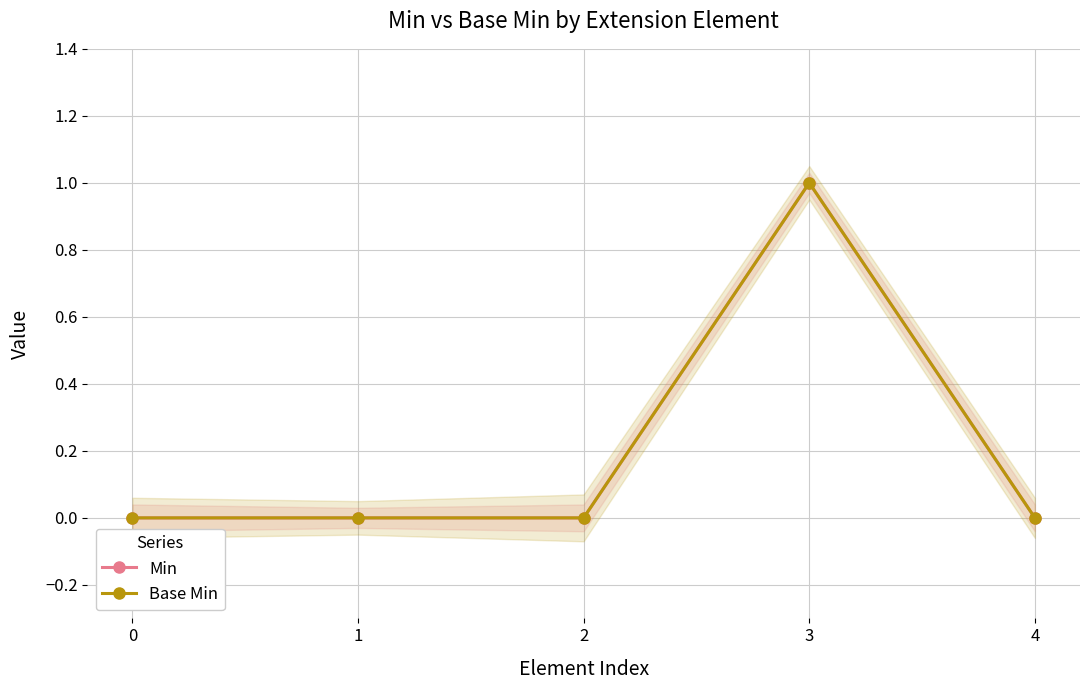

Between 3 and 2, which is larger?

3